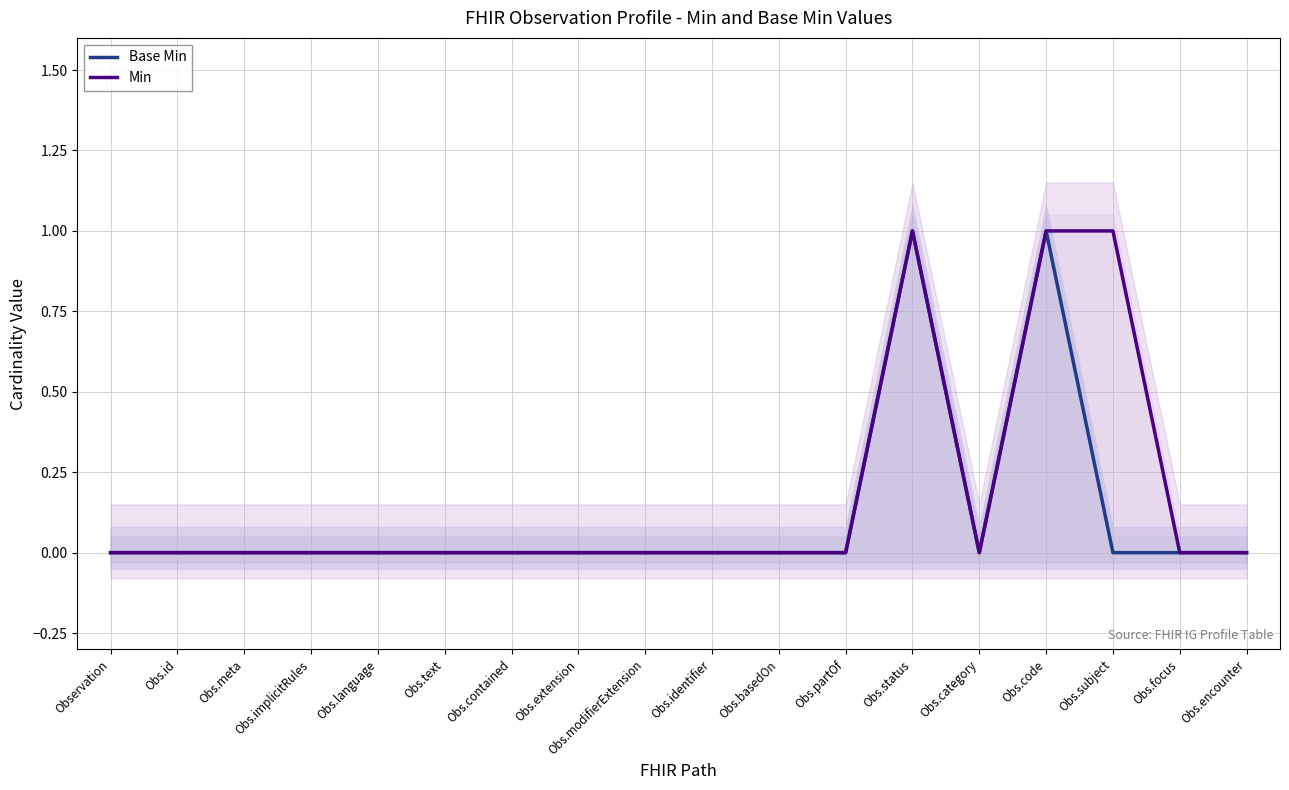

Which has a higher value, Obs.status or Obs.focus?

Obs.status